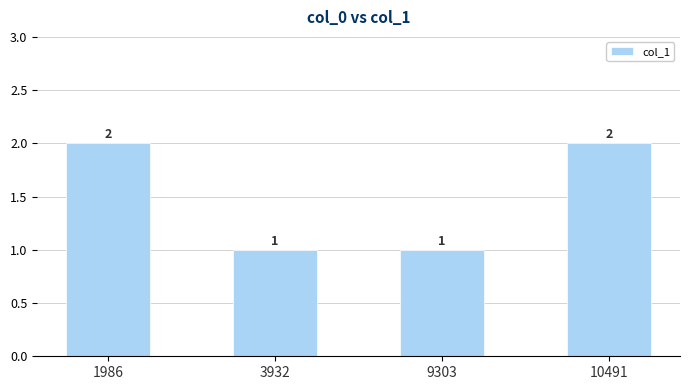

The chart shows a value of 1 at 9303. True or false?

True